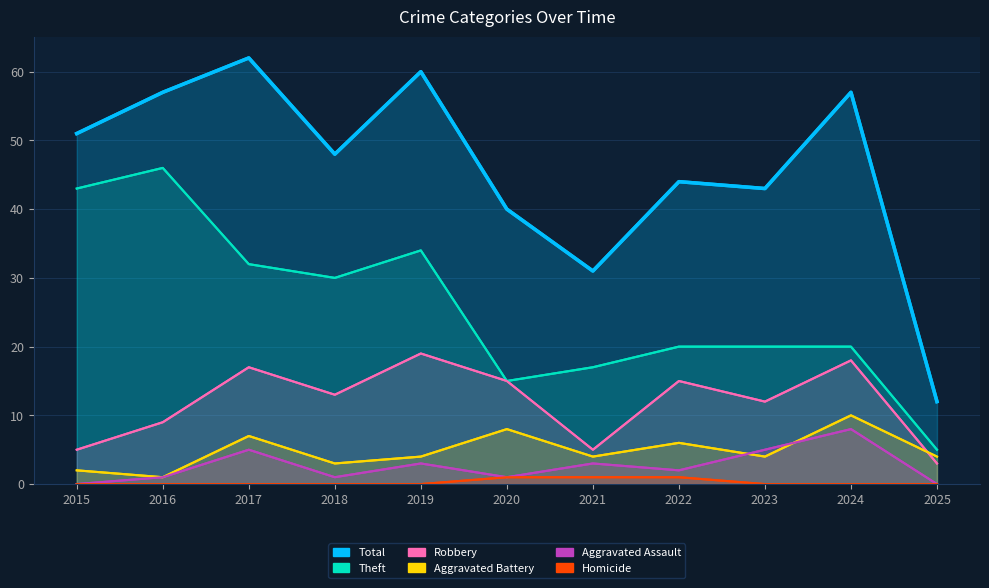

What is the difference between the maximum and second lowest values in the Theft series?

31